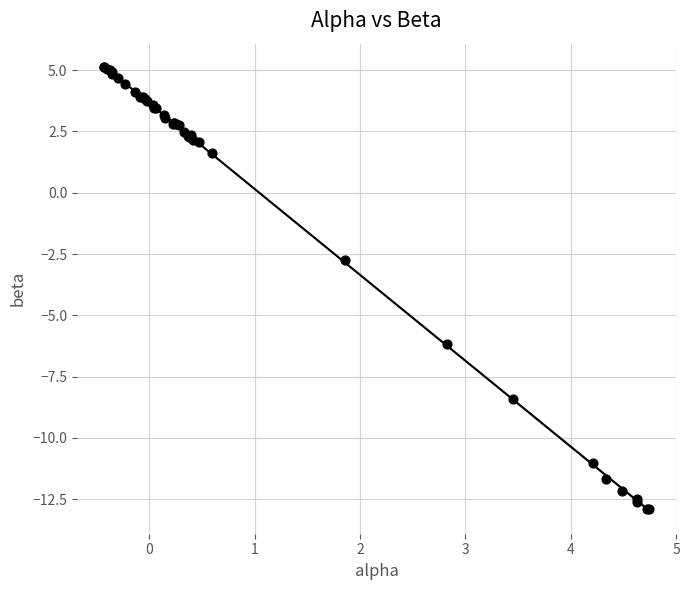

What Y value in the scatter plot is closest to -3?

-2.8